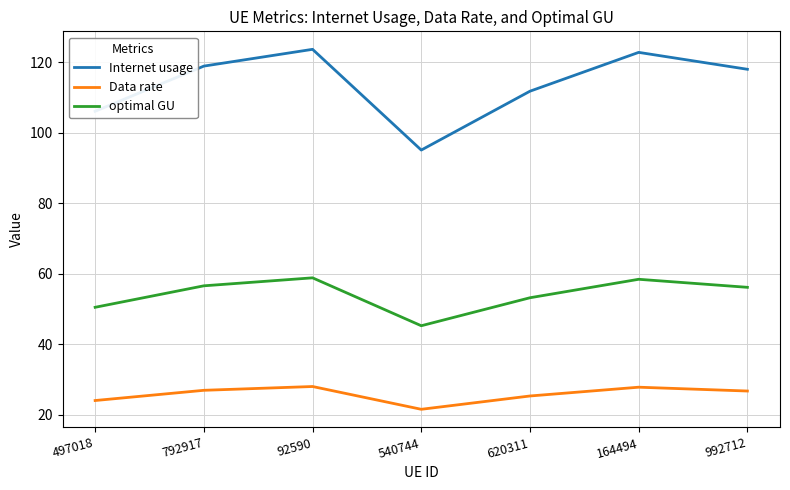

What position from the right is 792917?

6